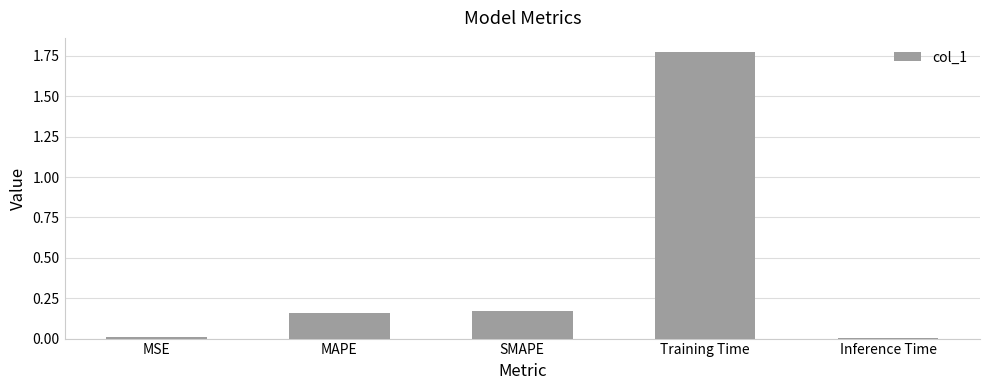

True or false: the data shows 0.1 at MAPE.

False